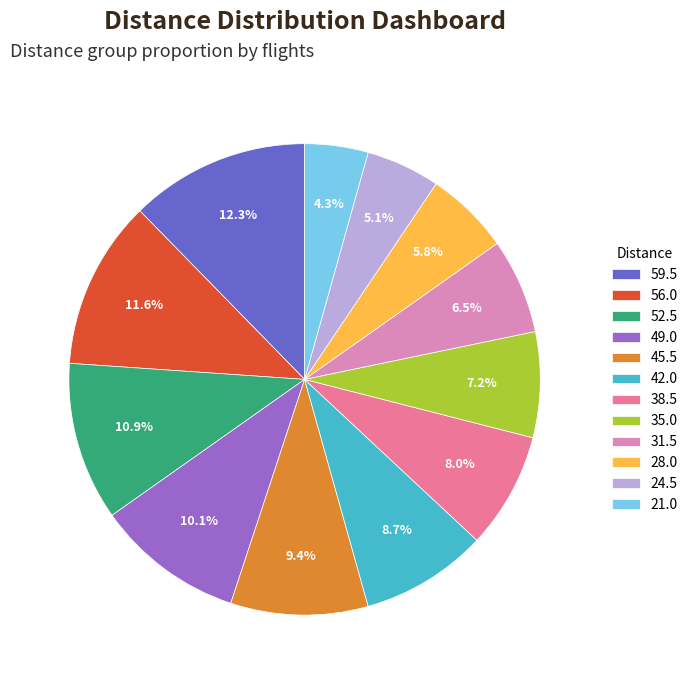

How much of the chart is everything except 38.5?

92.0%